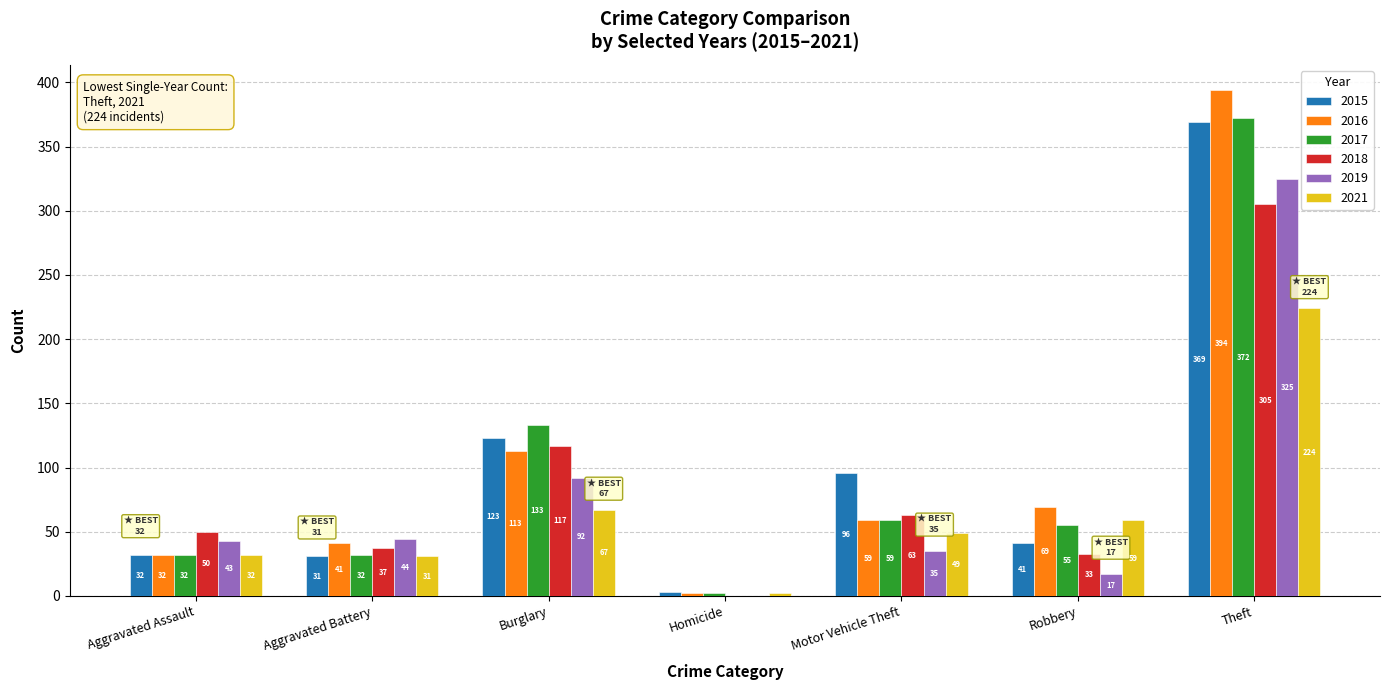

Is the value of 2017 at Homicide greater than the value of 2018 at Burglary?

No